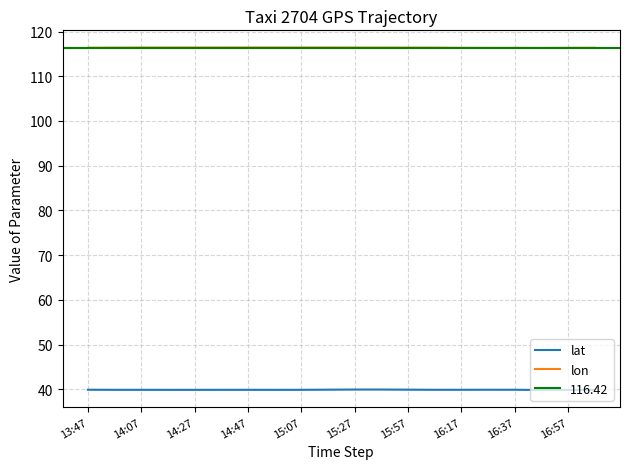

What is the value of the lon point at the 15th from the left?

116.4